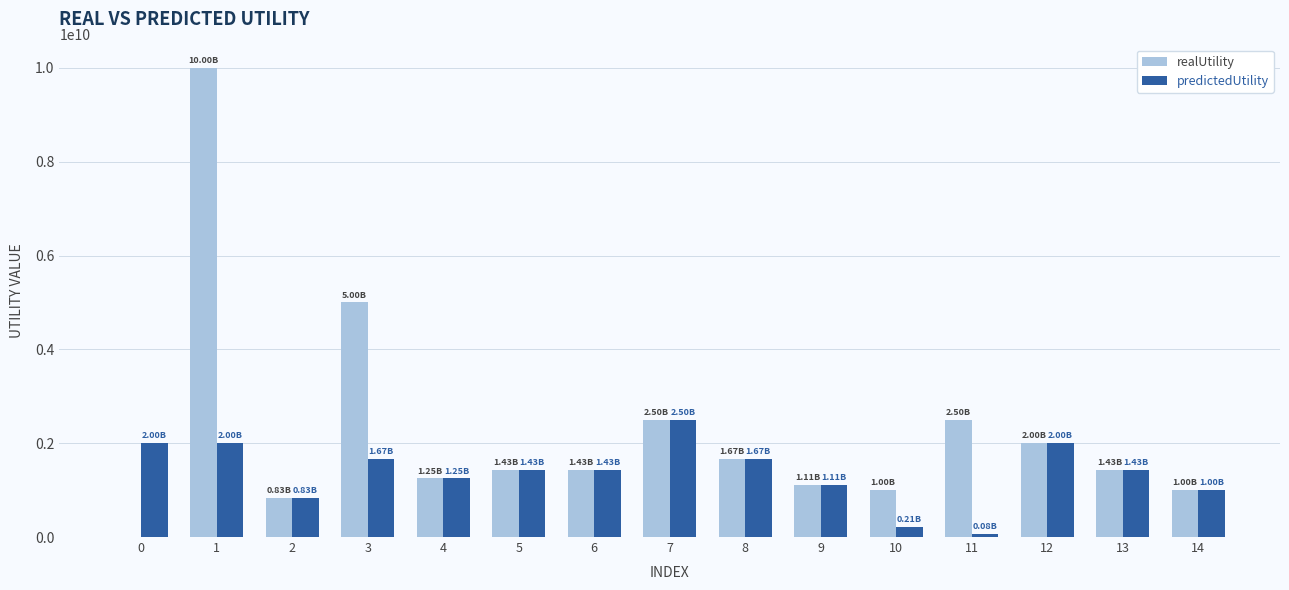

The realUtility series shows 632068282.7 at 6. True or false?

False